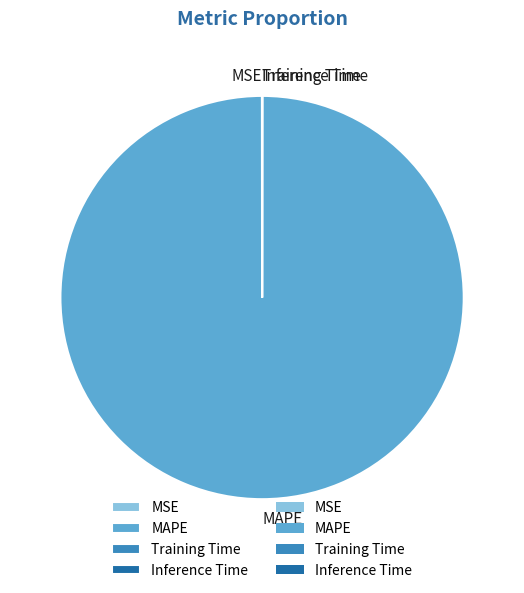

True or false: MAPE accounts for 90% of the total.

False